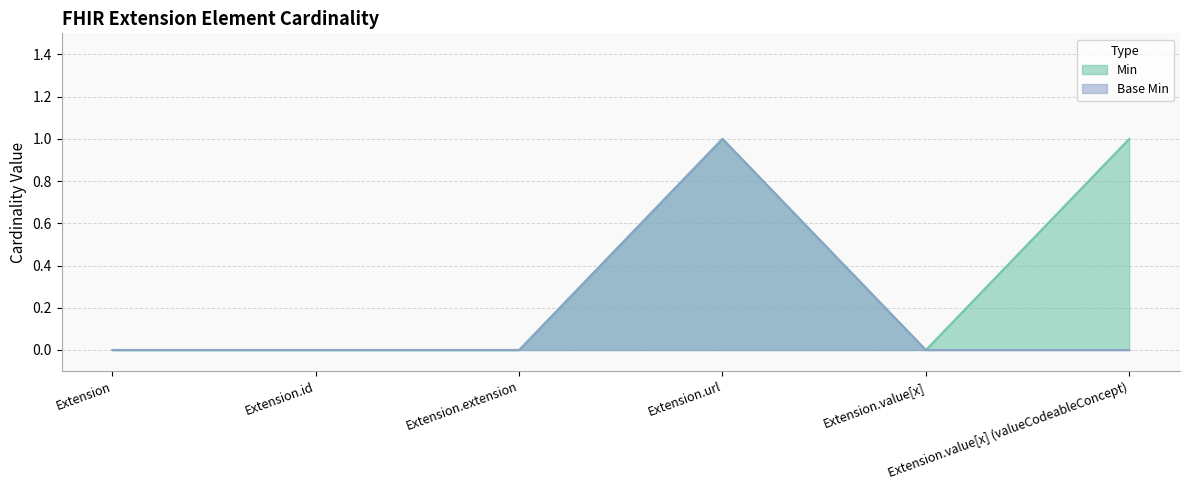

True or false: Base Min and Min cross at least once.

False